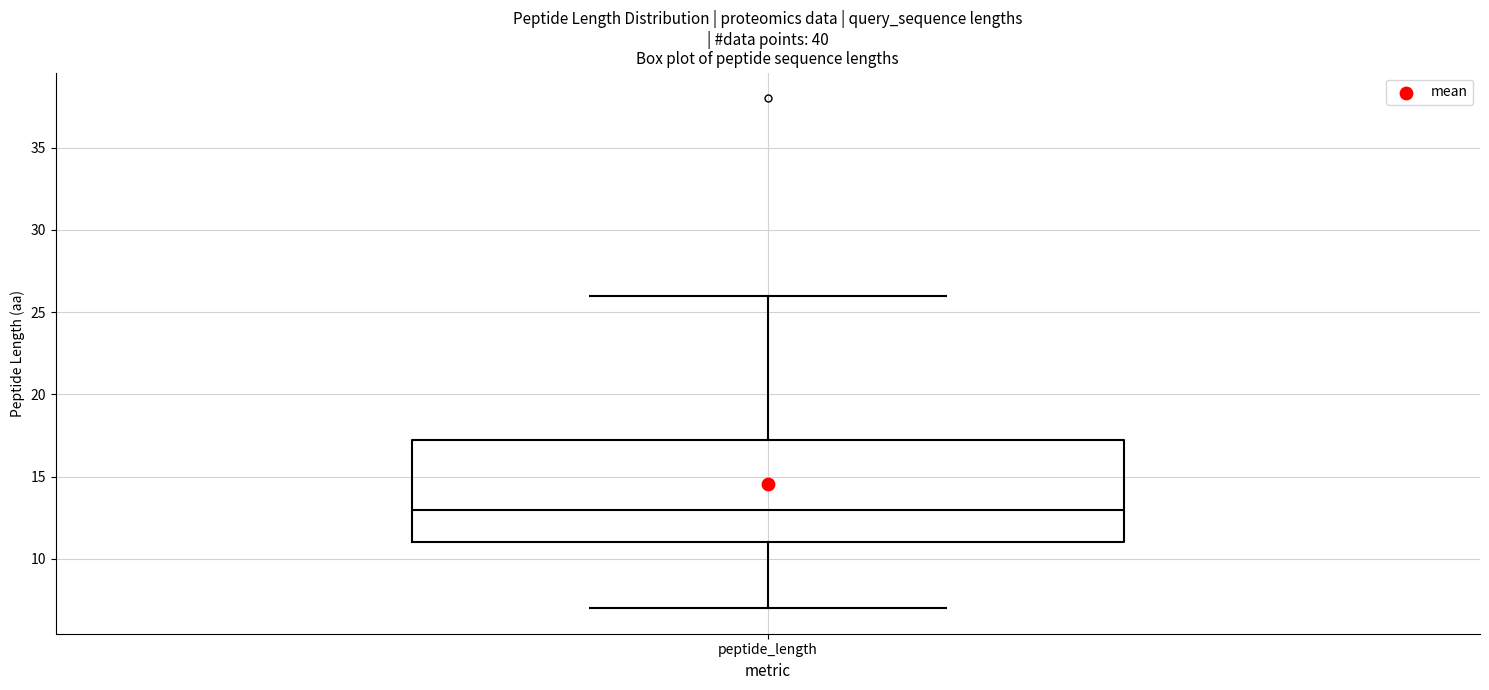

Transcribe this box plot: give where the median line is, the range the box spans, and where the two whiskers end, as read against the y-axis. The values are not printed on the chart, so give them approximately, as read against the axis.

median 13.0, box 11.0 to 17.5, whiskers 7.0 to 26.0